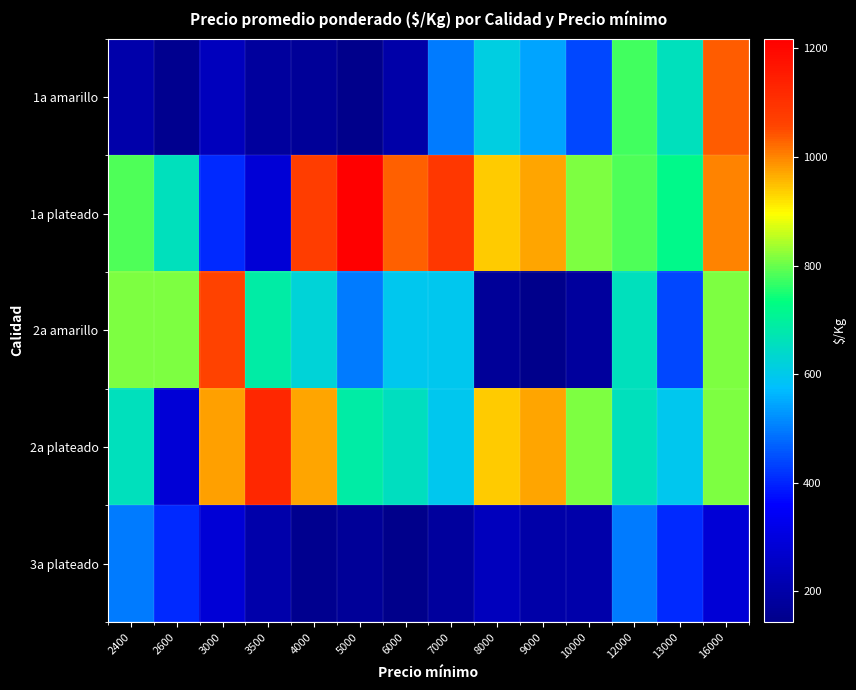

At 3000, list the series in order from smallest to largest.

1a amarillo, 3a plateado, 1a plateado, 2a plateado, 2a amarillo